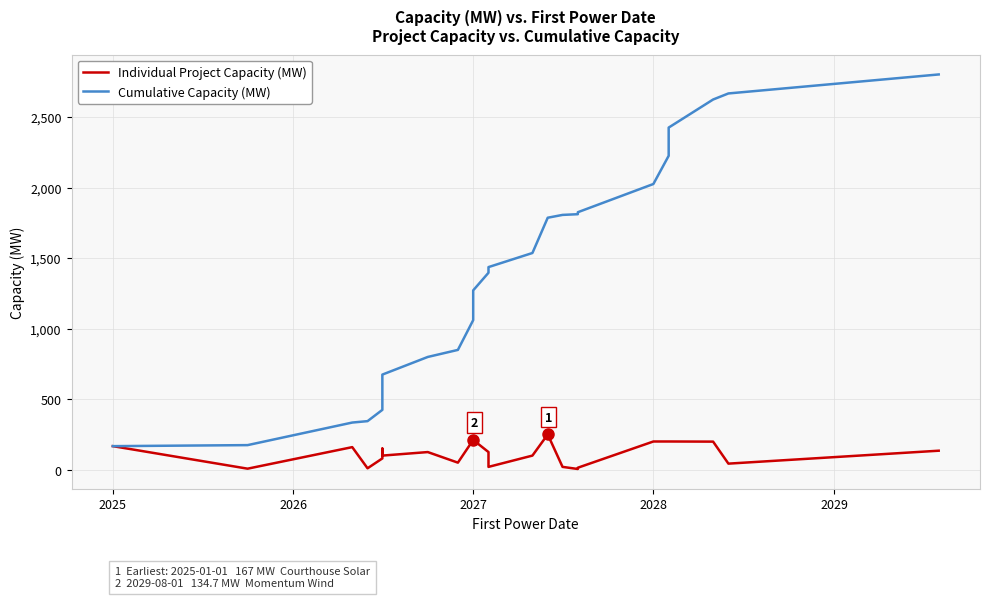

True or false: Cumulative Capacity (MW) and Individual Project Capacity (MW) intersect in this chart.

False